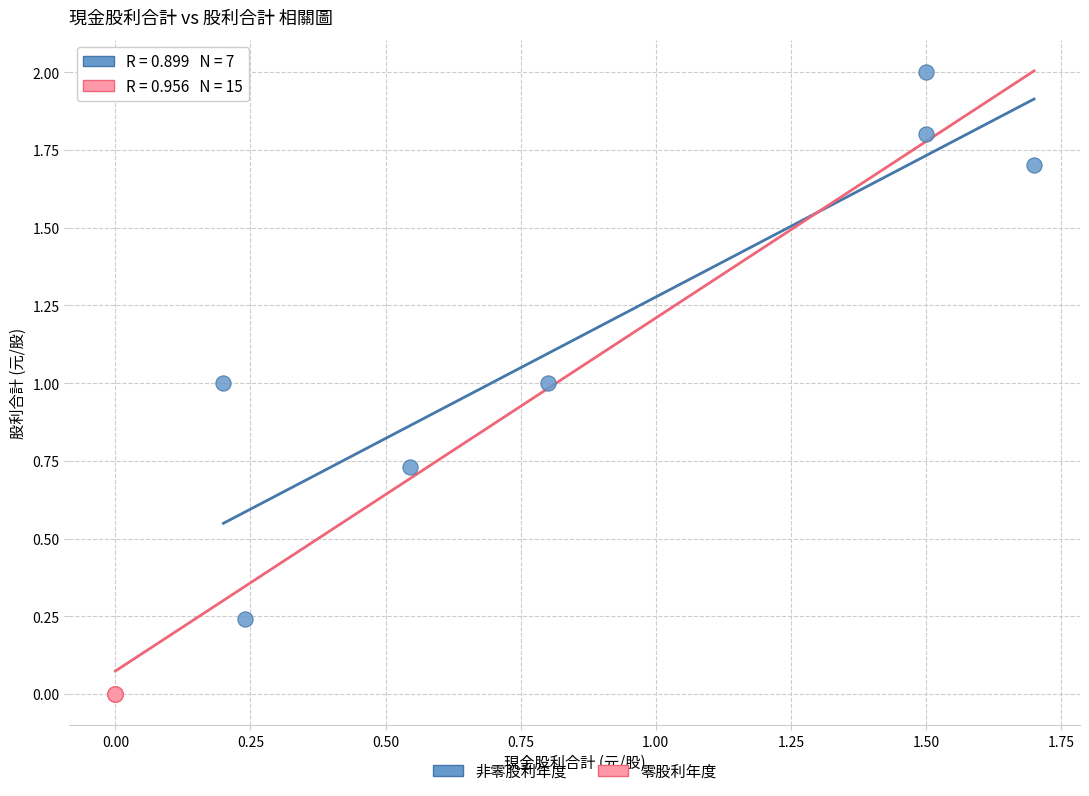

What are all the series names shown in the legend?

非零股利年度, 零股利年度